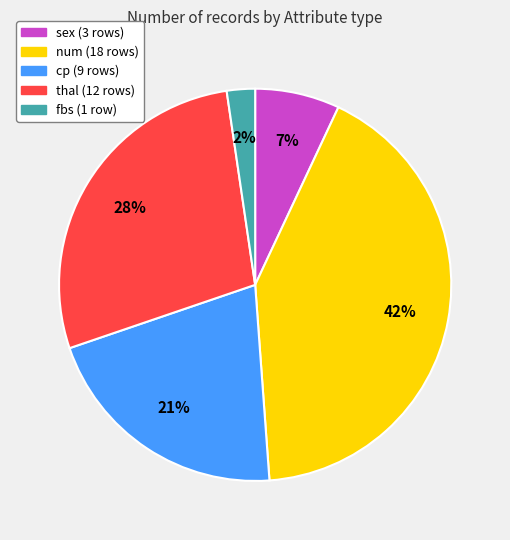

Which category has the smallest portion of the pie?

fbs